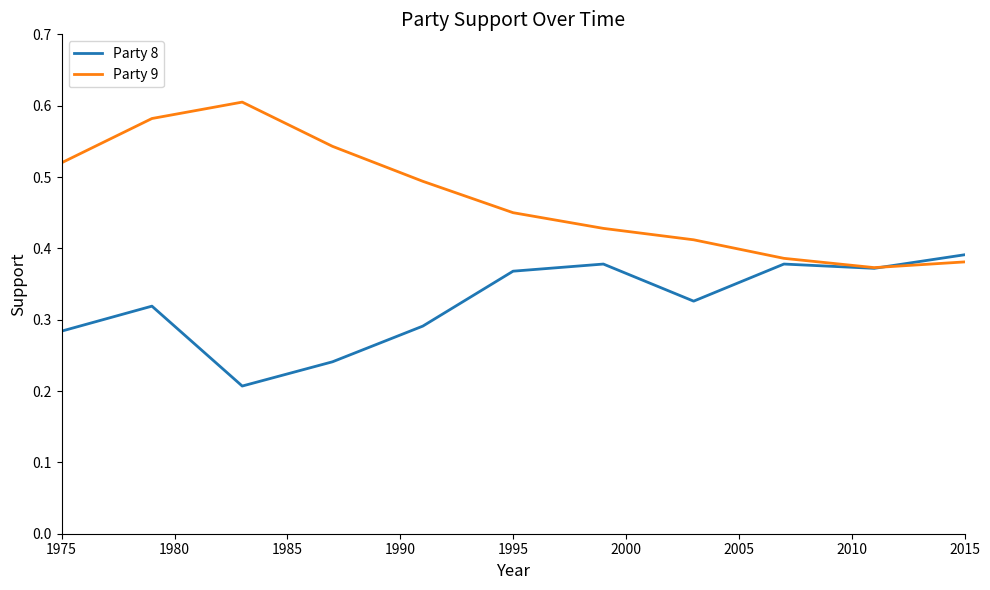

Rank the series by their average value, from lowest to highest.

Party 8, Party 9